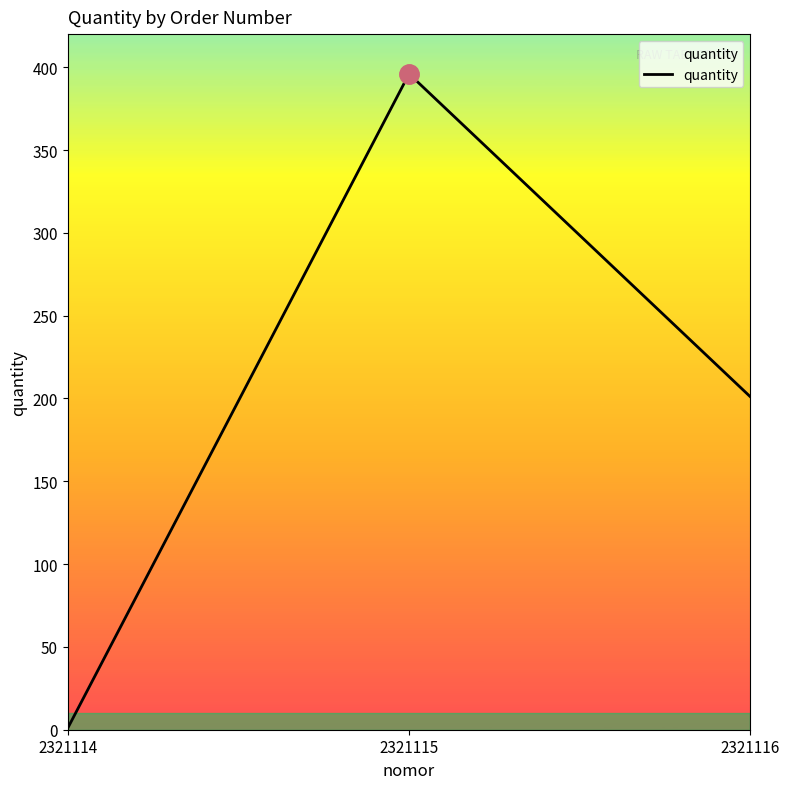

List the labels in order of value, largest first.

2321115, 2321116, 2321114